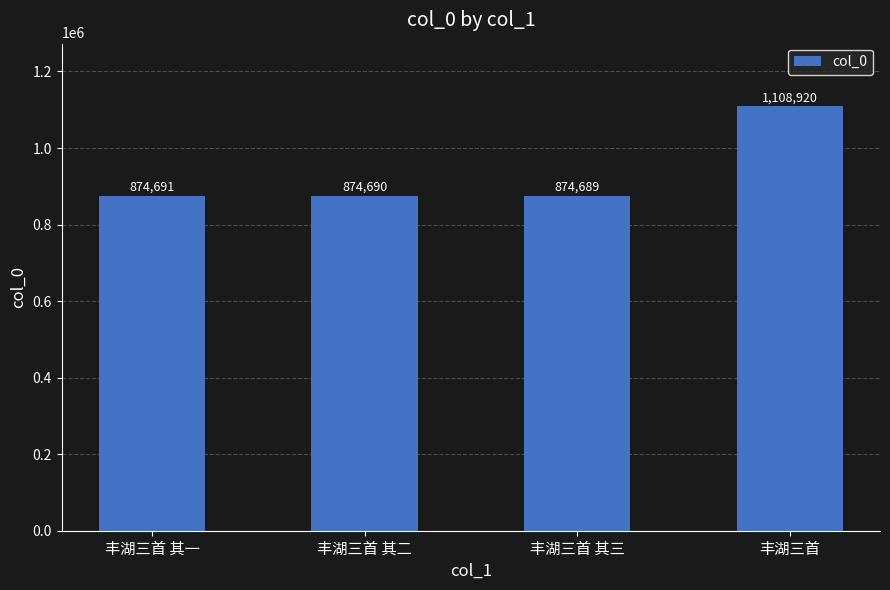

How many values are below 874691?

2